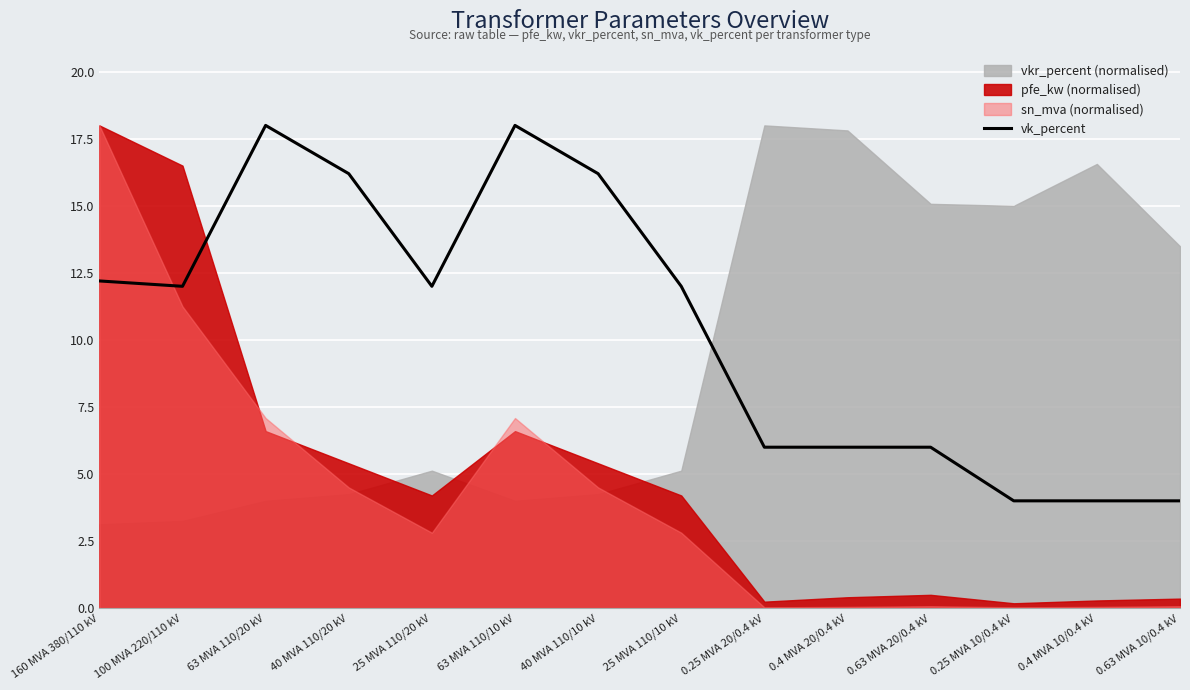

Where is the first local maximum?

63 MVA 110/20 kV